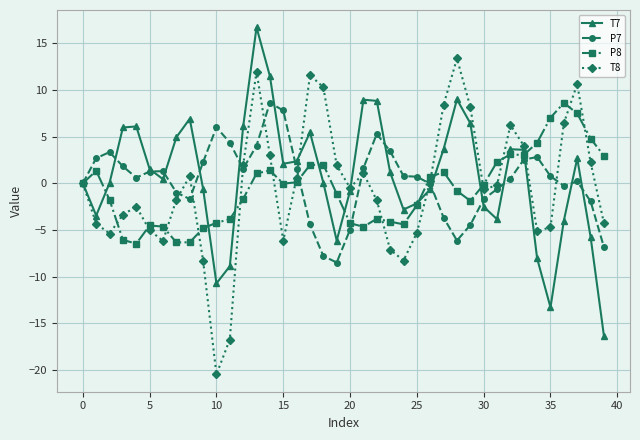

What is the highest value of the P7 series?

8.6